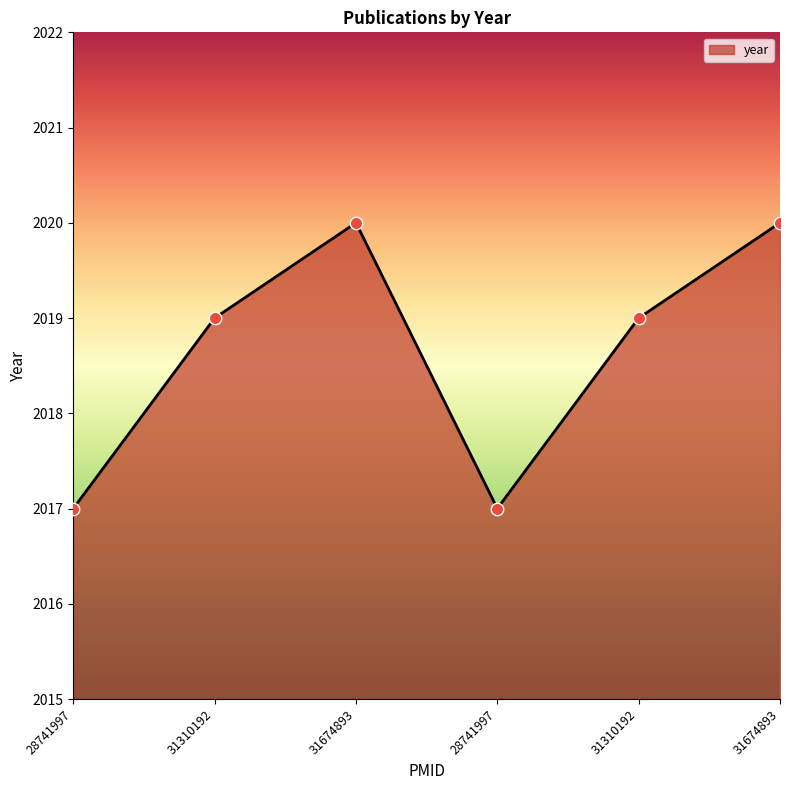

Which has a higher value, 28741997 or 31310192?

31310192